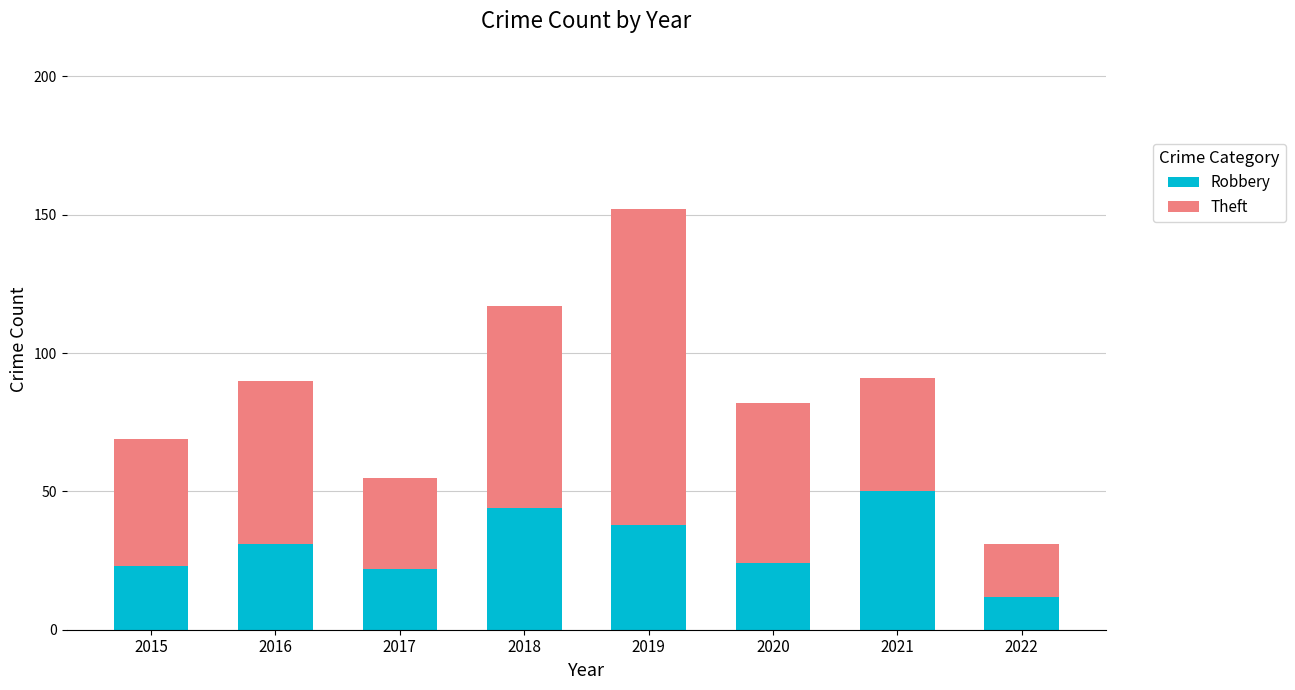

Reading left to right, what are the values for Robbery?

2015=23	2016=31	2017=22	2018=44	2019=38	2020=24	2021=50	2022=12